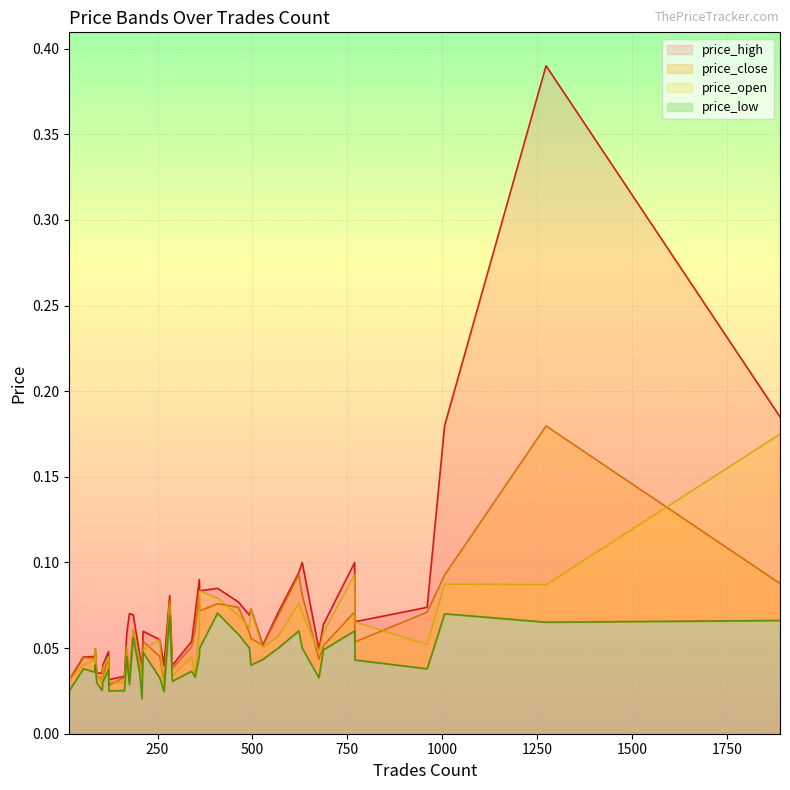

Reading left to right, transcribe all the data shown in this chart.

price_high: 0.0	0.0	0.0	0.0	0.1	0.1	0.1	0.4	0.2	0.2	0.1	0.1	0.1	0.1	0.1	0.1	0.1	0.1	0.1	0.1	0.1	0.1	0.1	0.1	0.1	0.0	0.1	0.1	0.1	0.1	0.0	0.0	0.0	0.0	0.0	0.0	0.0	0.0	0.0	0.0
price_close: 0.0	0.0	0.0	0.0	0.0	0.1	0.1	0.2	0.1	0.1	0.1	0.1	0.1	0.1	0.1	0.1	0.1	0.1	0.1	0.1	0.1	0.1	0.1	0.1	0.0	0.0	0.1	0.1	0.1	0.0	0.0	0.0	0.0	0.0	0.0	0.0	0.0	0.0	0.0	0.0
price_open: 0.0	0.0	0.0	0.0	0.0	0.0	0.1	0.1	0.2	0.1	0.1	0.1	0.1	0.1	0.1	0.1	0.1	0.1	0.1	0.1	0.1	0.1	0.1	0.1	0.1	0.0	0.0	0.0	0.0	0.1	0.0	0.0	0.0	0.0	0.0	0.0	0.0	0.0	0.0	0.0
price_low: 0.0	0.0	0.0	0.0	0.0	0.0	0.0	0.1	0.1	0.1	0.1	0.1	0.1	0.1	0.1	0.1	0.1	0.1	0.0	0.1	0.1	0.0	0.0	0.0	0.0	0.0	0.0	0.0	0.0	0.0	0.0	0.0	0.0	0.0	0.0	0.0	0.0	0.0	0.0	0.0